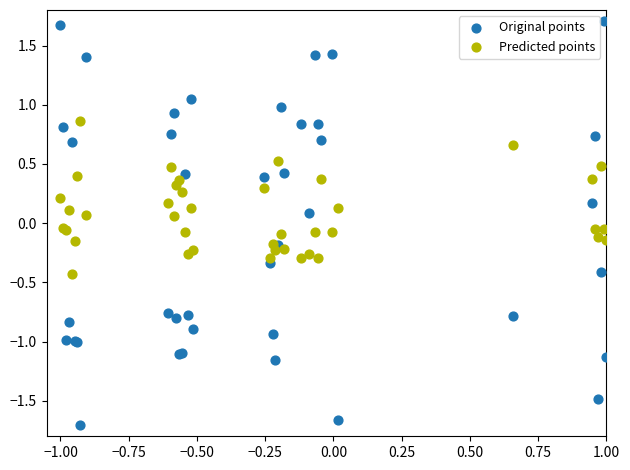

Which series contains the highest Y value?

Original points